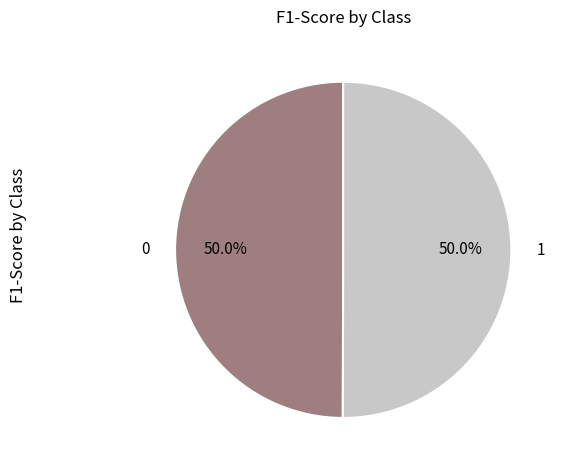

Combined, what portion of the pie is 0 and 1?

100.0%